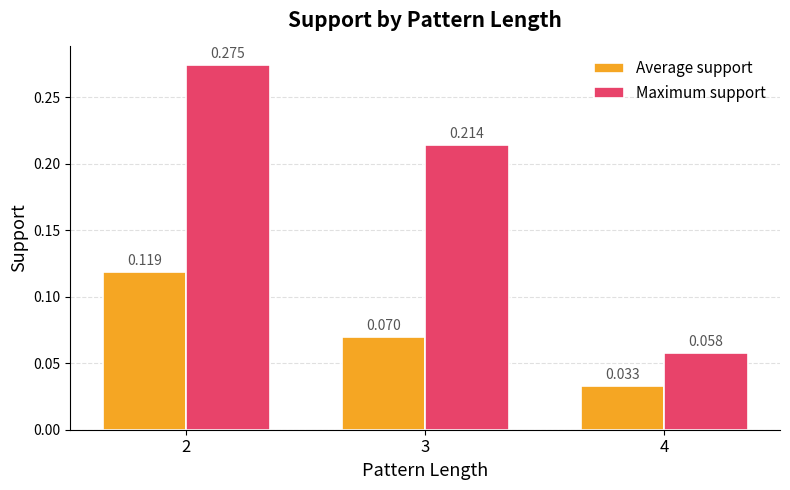

Which series changed the most between 3 and 4?

Maximum support